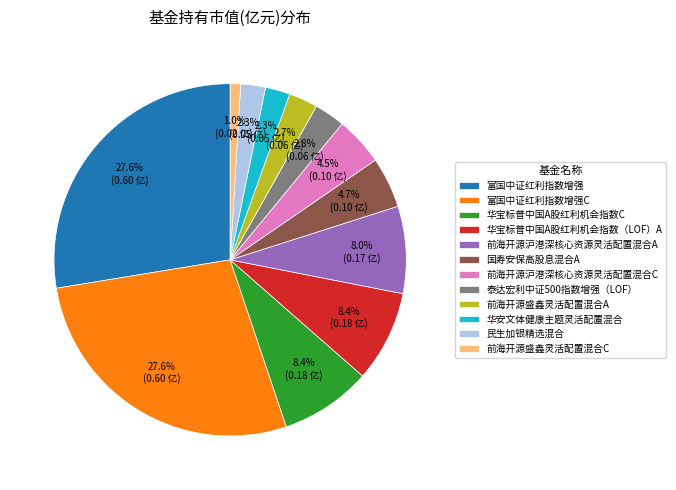

Is it true that 前海开源盛鑫灵活配置混合A is 3% of the pie?

True